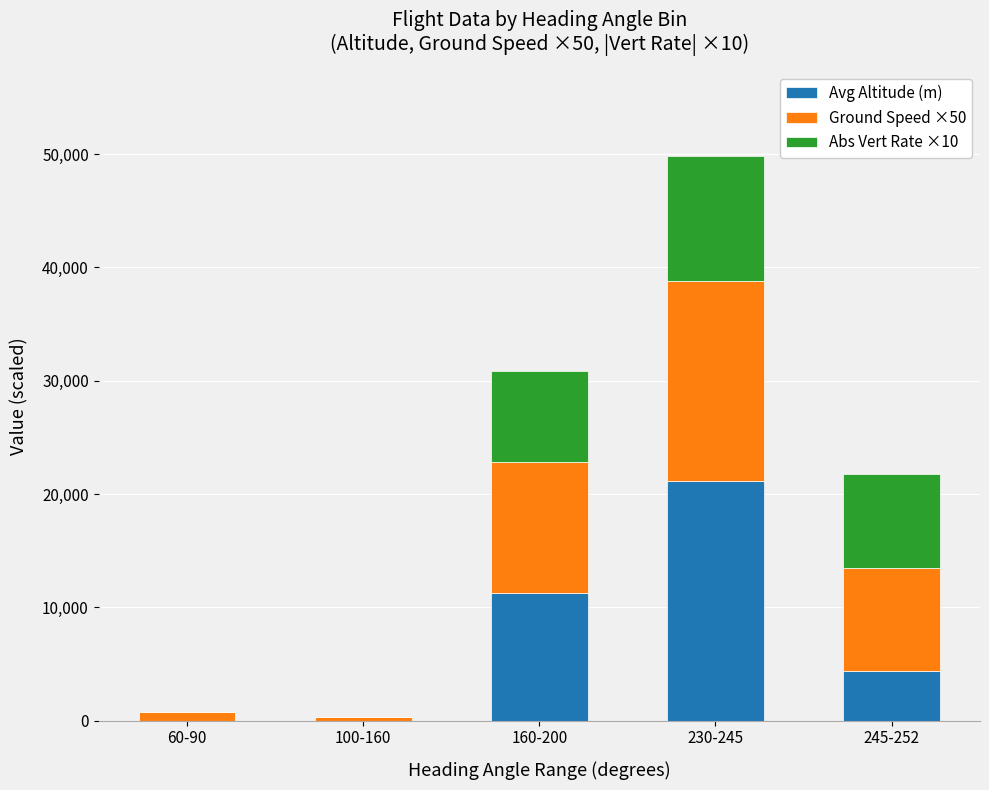

Which category has the highest value in the Avg Altitude (m) series?

230-245